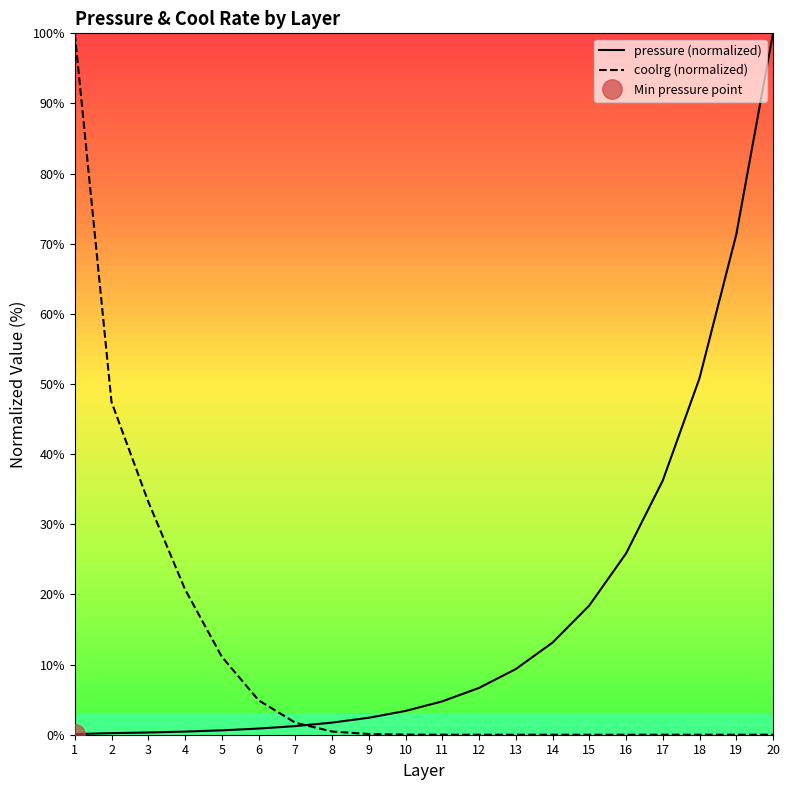

True or false: pressure (normalized) has a value of 18.4 at 15.

True